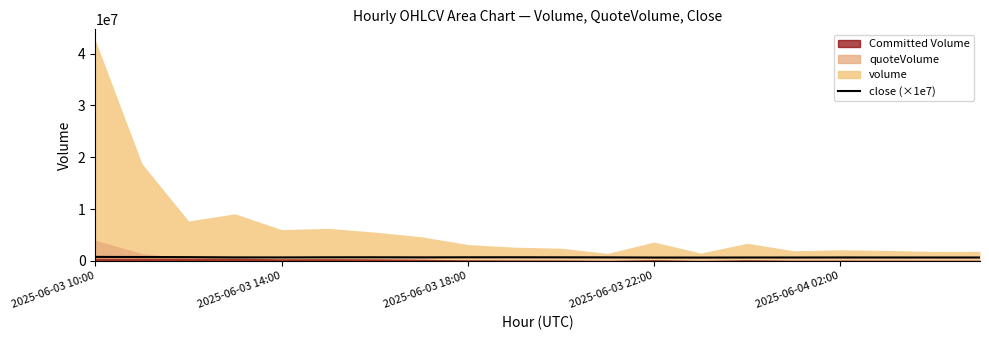

How many lines are shown in the chart?

1